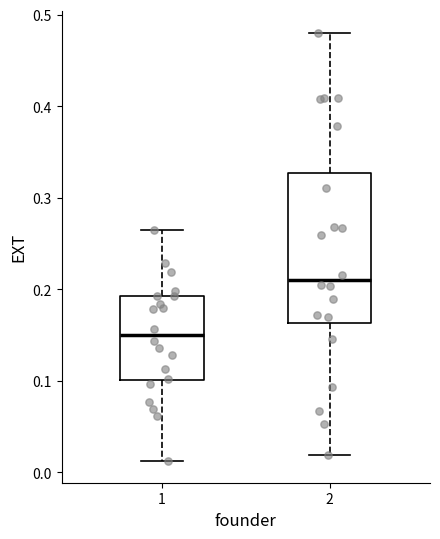

Reading left to right, read every box against the y-axis: the position of its median line, the range the box covers, and the ends of its whiskers. The values are not printed on the chart, so give them approximately, as read against the axis.

1: median 0.15, box 0.10 to 0.19, whiskers 0.01 to 0.26
2: median 0.21, box 0.16 to 0.33, whiskers 0.02 to 0.48